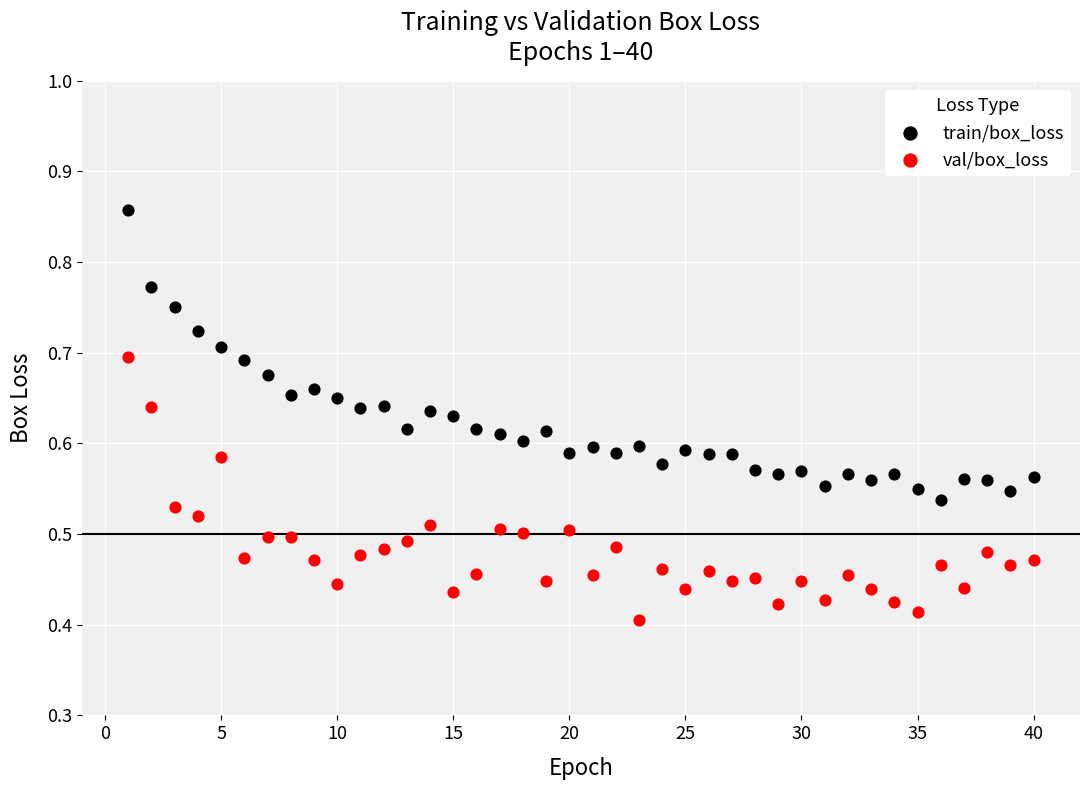

Across all data points, what is the range of X values (max minus min)?

39.0